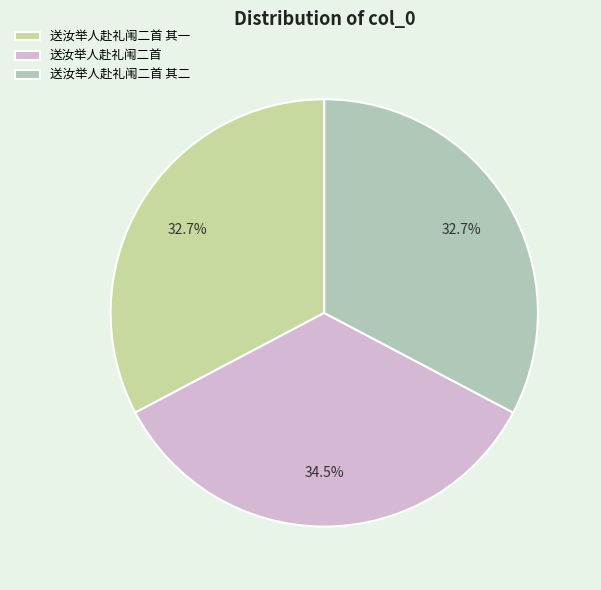

What is the total percentage of 送汝举人赴礼闱二首 其二 and 送汝举人赴礼闱二首 其一?

65.5%